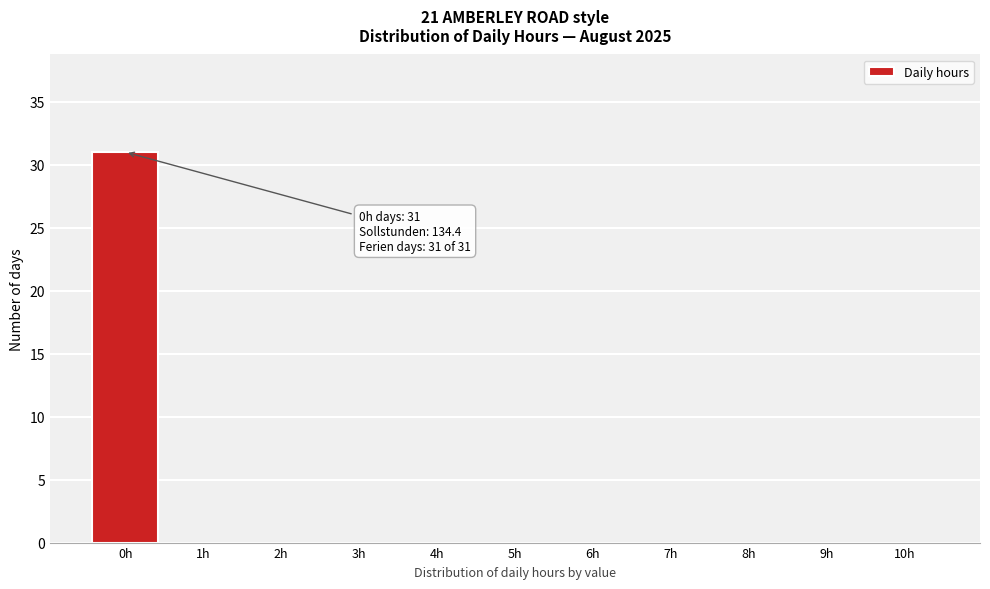

Over which range of the x-axis is the bar tallest?

-0.5 to 0.5